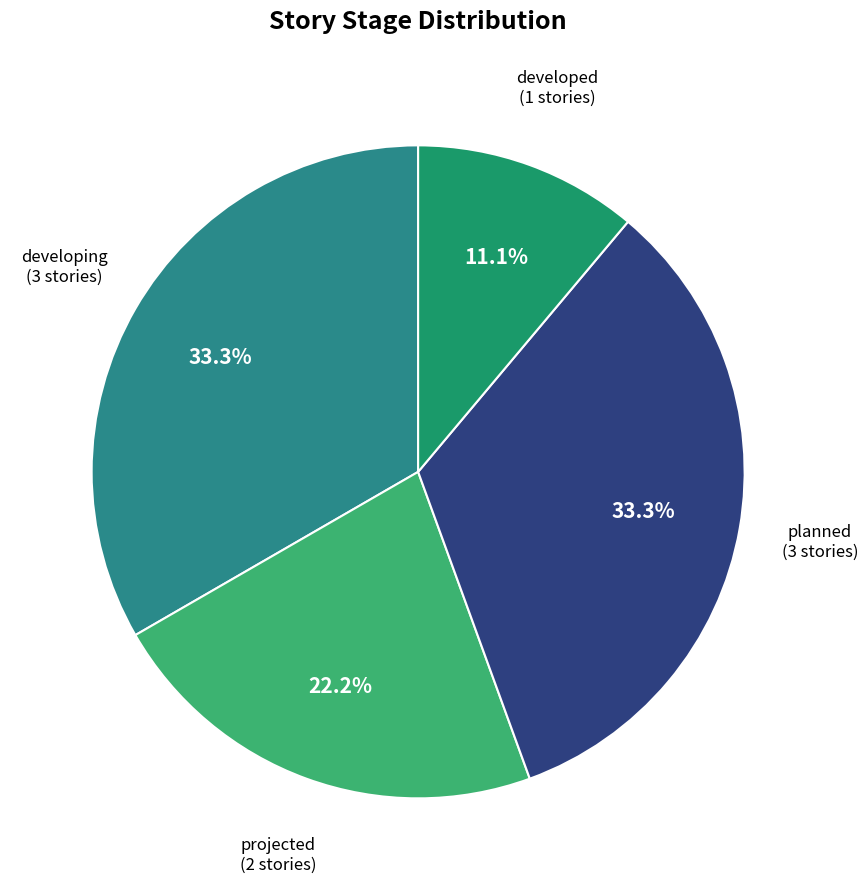

Which slice is the largest?

developing (active)